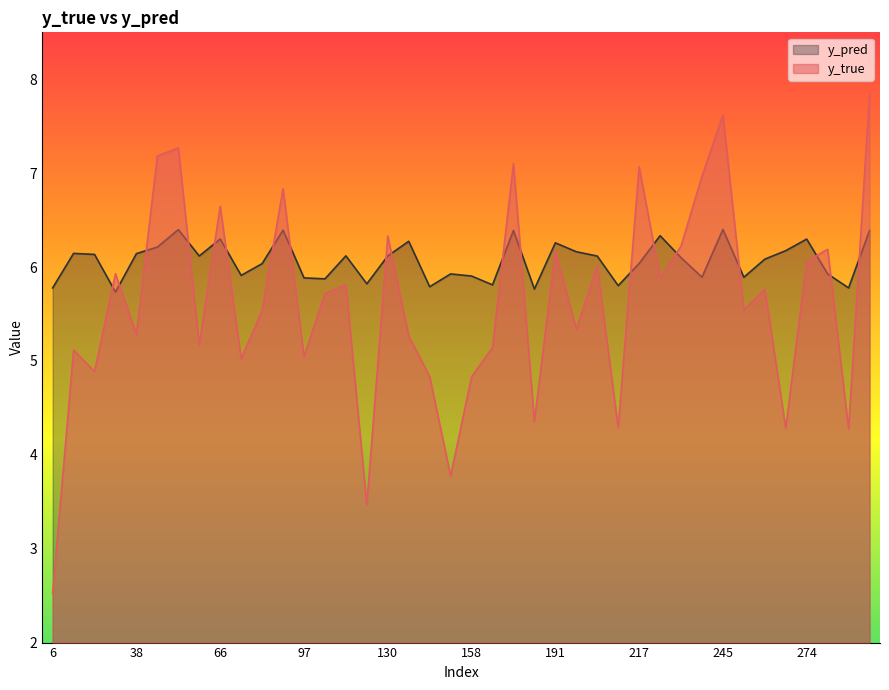

Reading left to right, transcribe all the data shown in this chart.

y_true: 2.5	5.1	4.9	5.9	5.3	7.2	7.3	5.2	6.6	5.0	5.5	6.8	5.0	5.7	5.8	3.5	6.3	5.3	4.8	3.8	4.8	5.1	7.1	4.4	6.2	5.3	6.0	4.3	7.1	5.9	6.2	7.0	7.6	5.5	5.8	4.3	6.1	6.2	4.3	7.8
y_pred: 5.8	6.1	6.1	5.7	6.1	6.2	6.4	6.1	6.3	5.9	6.0	6.4	5.9	5.9	6.1	5.8	6.1	6.3	5.8	5.9	5.9	5.8	6.4	5.8	6.3	6.2	6.1	5.8	6.0	6.3	6.1	5.9	6.4	5.9	6.1	6.2	6.3	5.9	5.8	6.4